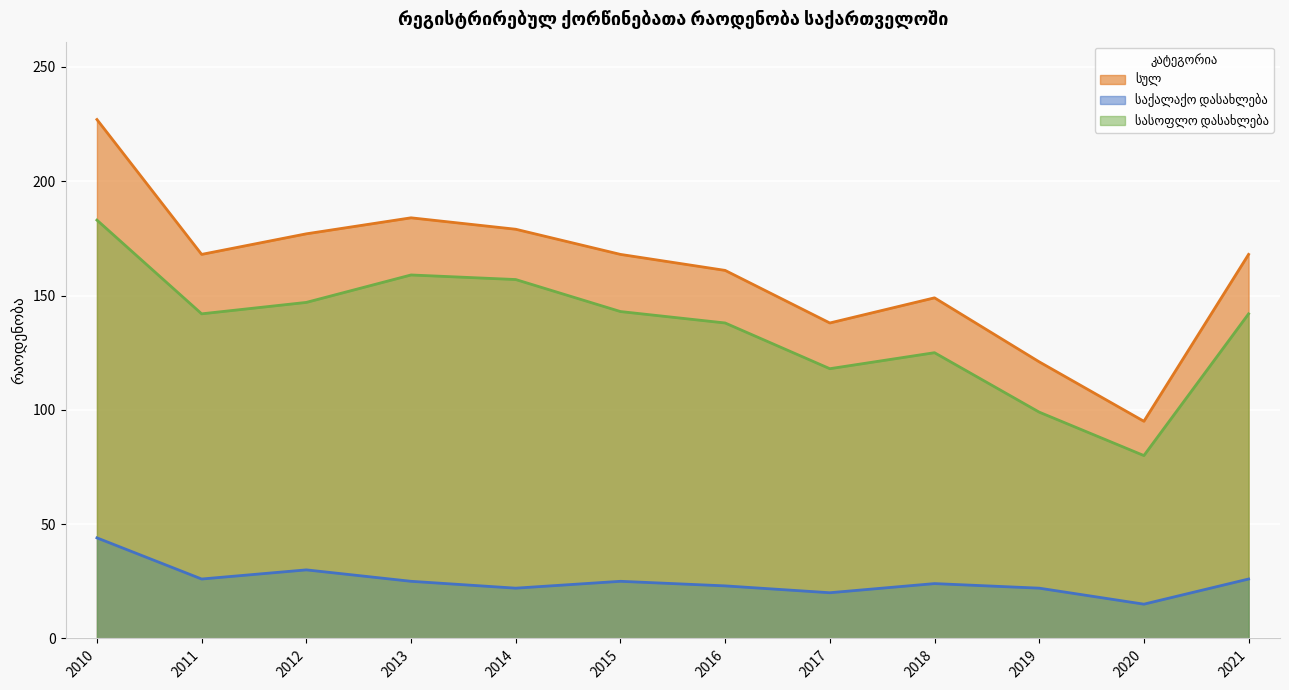

Reading left to right, what are all the values shown in this chart?

სულ: 2010=227	2011=168	2012=177	2013=184	2014=179	2015=168	2016=161	2017=138	2018=149	2019=121	2020=95	2021=168
საქალაქო დასახლება: 2010=44	2011=26	2012=30	2013=25	2014=22	2015=25	2016=23	2017=20	2018=24	2019=22	2020=15	2021=26
სასოფლო დასახლება: 2010=183	2011=142	2012=147	2013=159	2014=157	2015=143	2016=138	2017=118	2018=125	2019=99	2020=80	2021=142